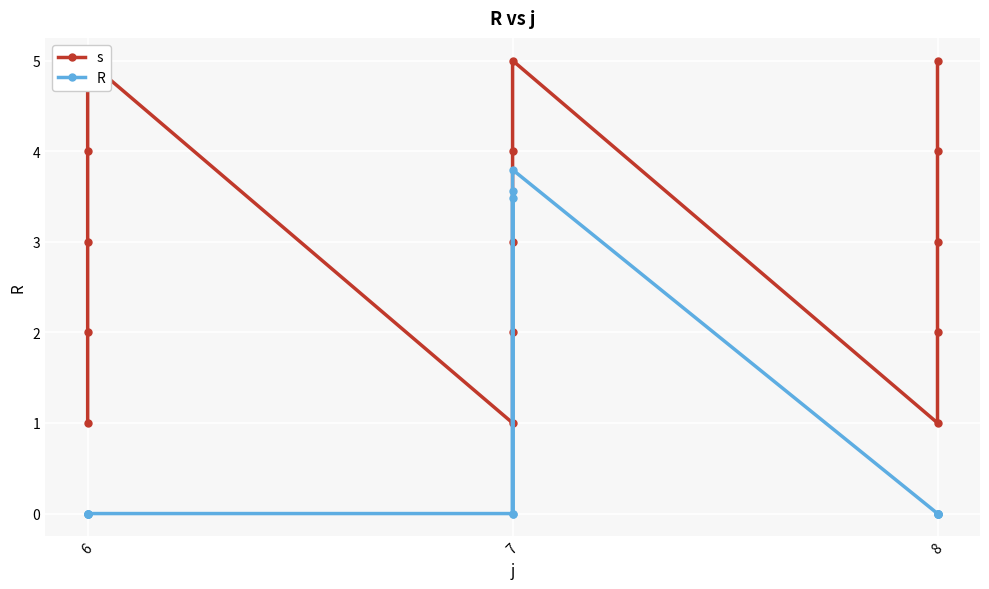

The value of R at 7 is 6.2. True or false?

False